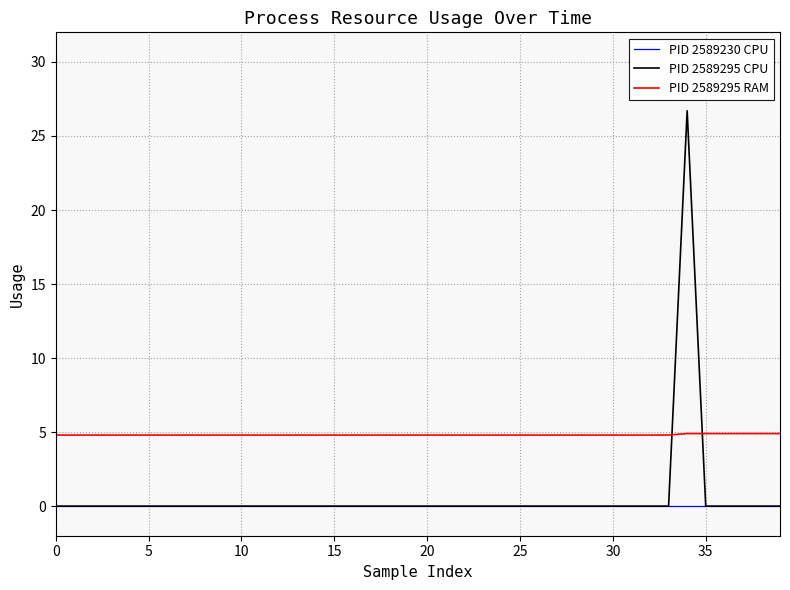

How many lines are shown in the chart?

3